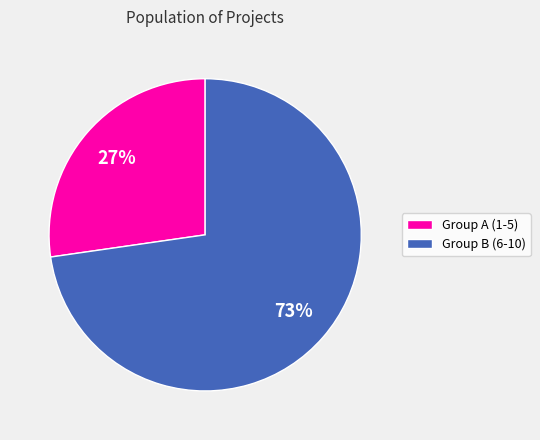

To the nearest percent, what is the average slice percentage?

50%